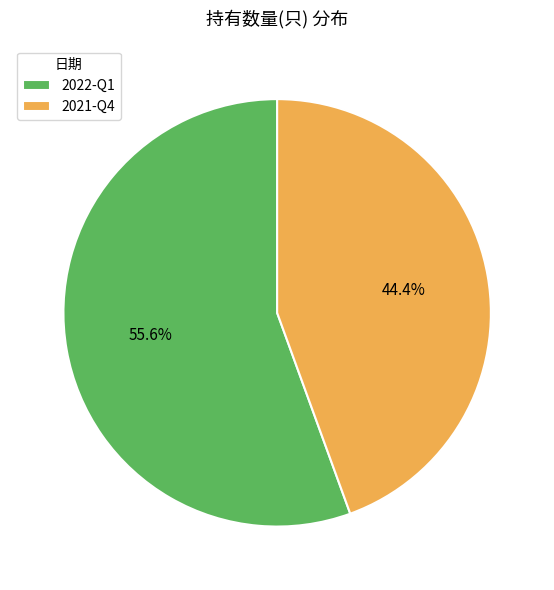

What percentage is NOT represented by 2021-Q4?

55.6%